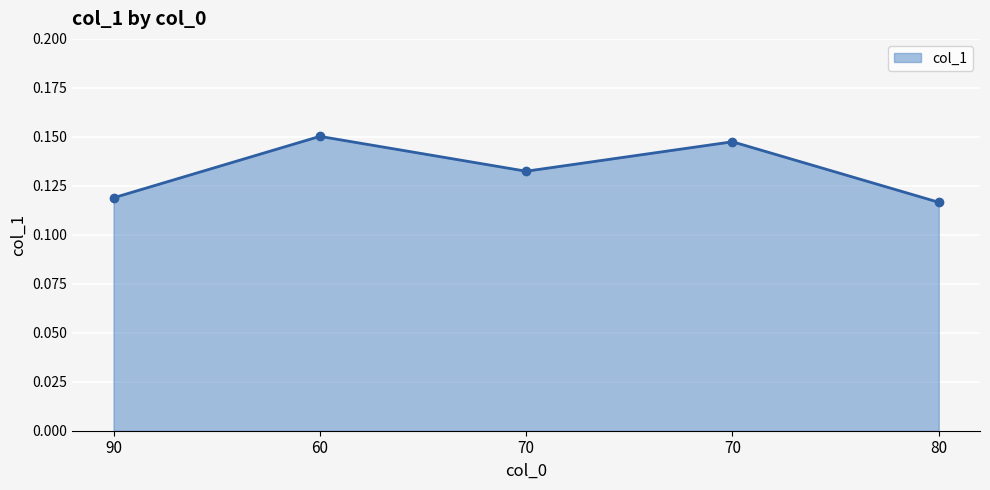

How many lines are shown in the chart?

1